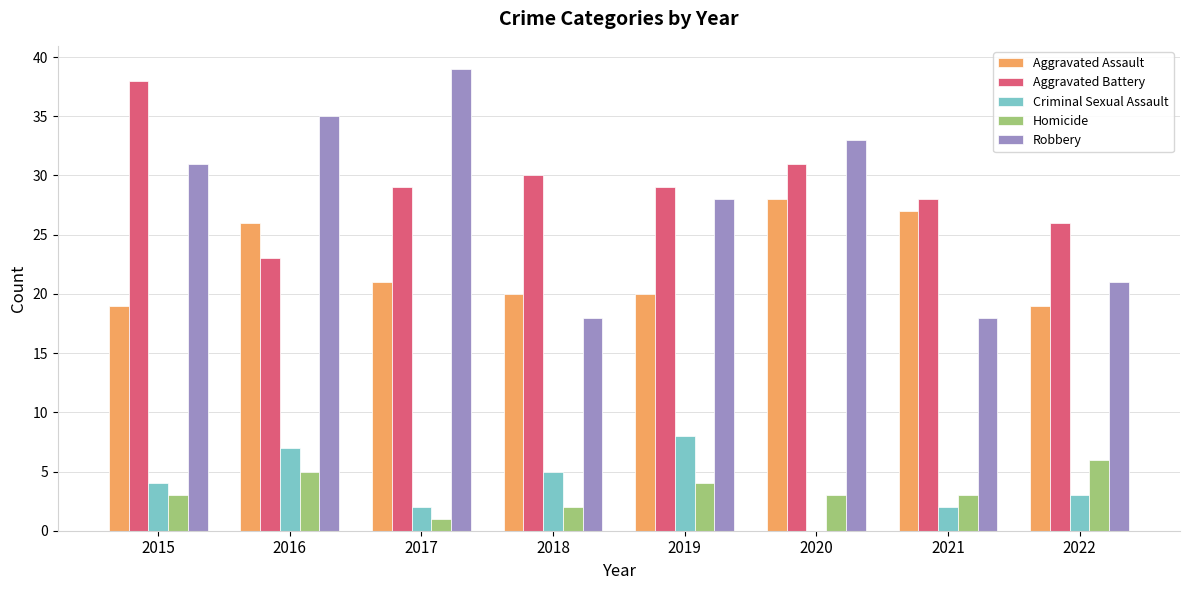

Is it true that Homicide equals 3 at 2021?

True